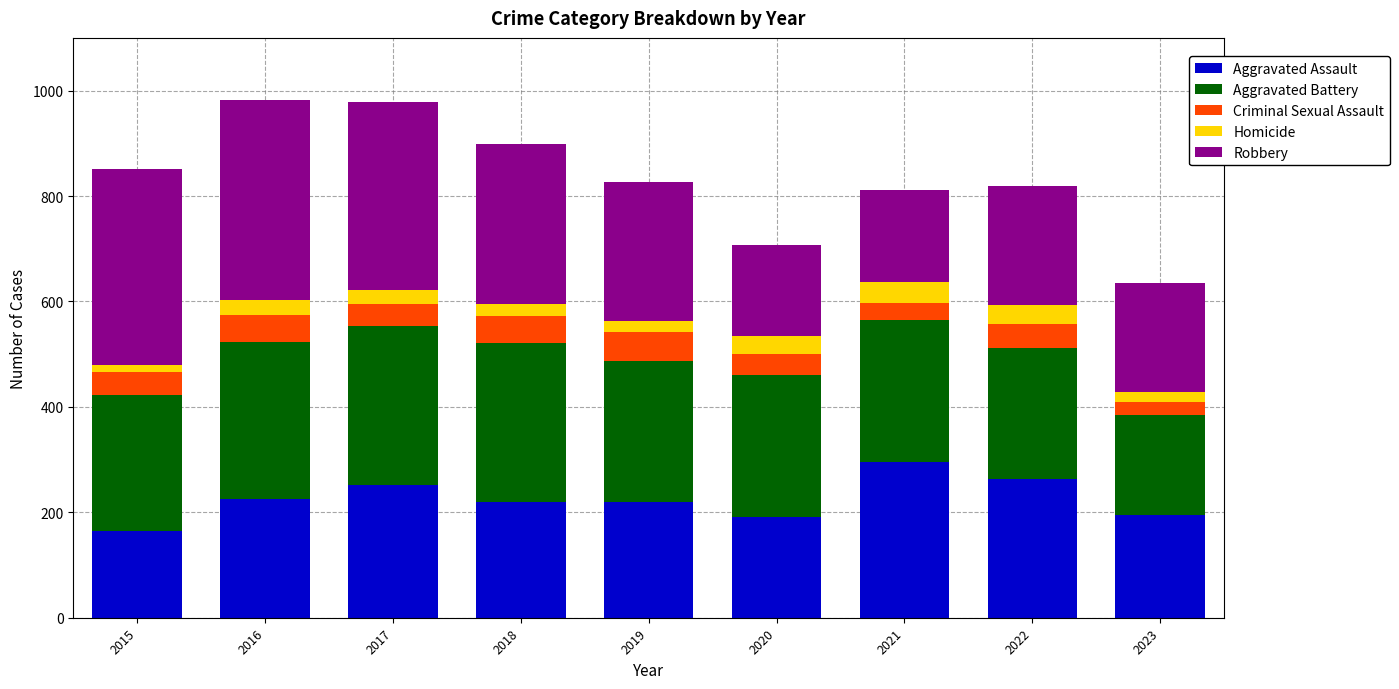

What is the sum of all Aggravated Assault values?

2025